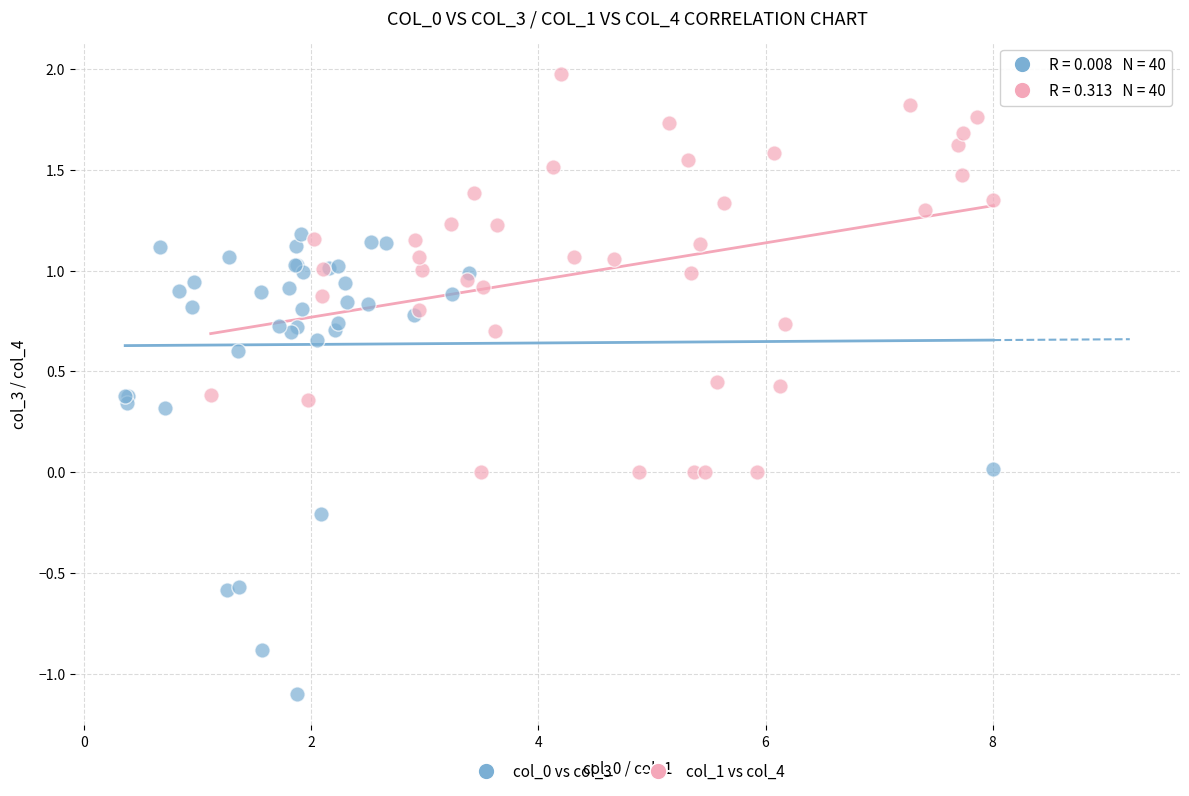

Which series reaches the maximum Y coordinate?

col_1 vs col_4